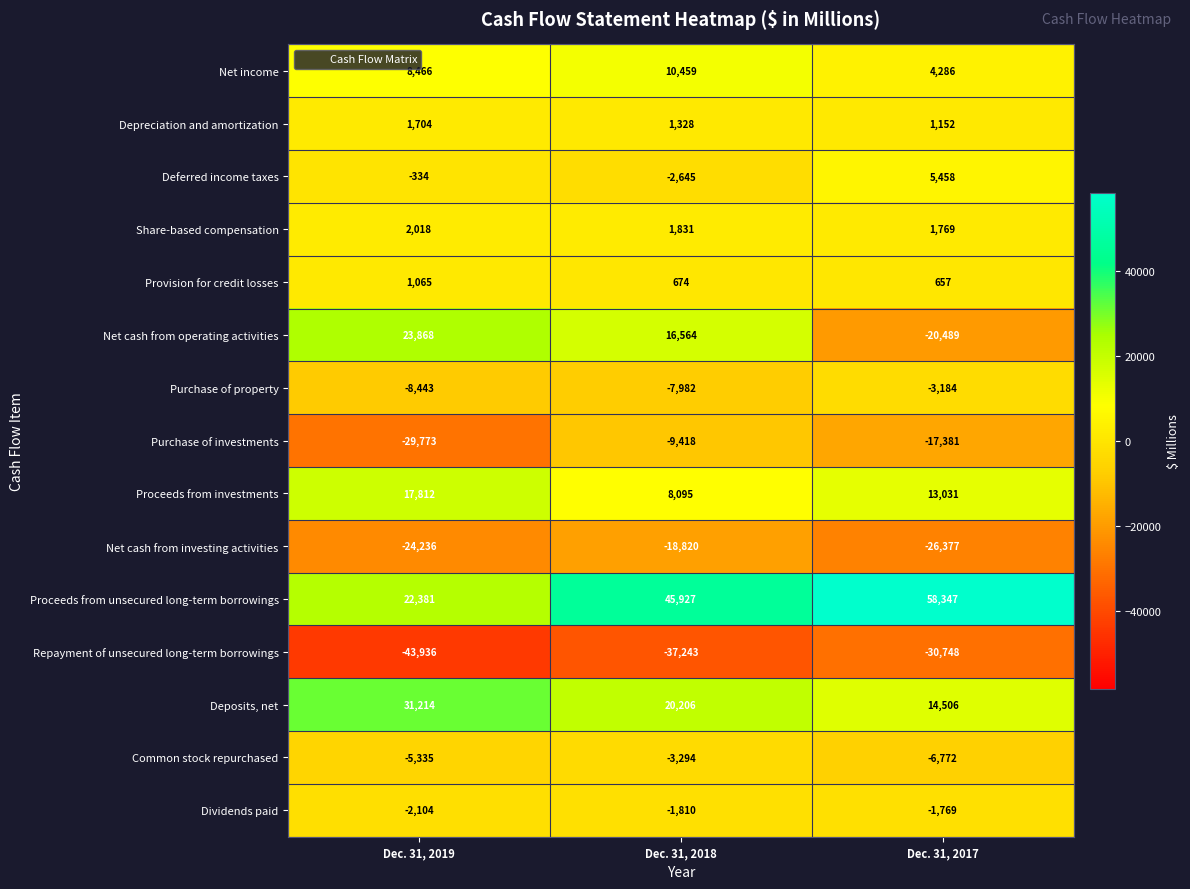

Which series changed the most between Dec. 31, 2019 and Dec. 31, 2017?

Net cash from operating activities